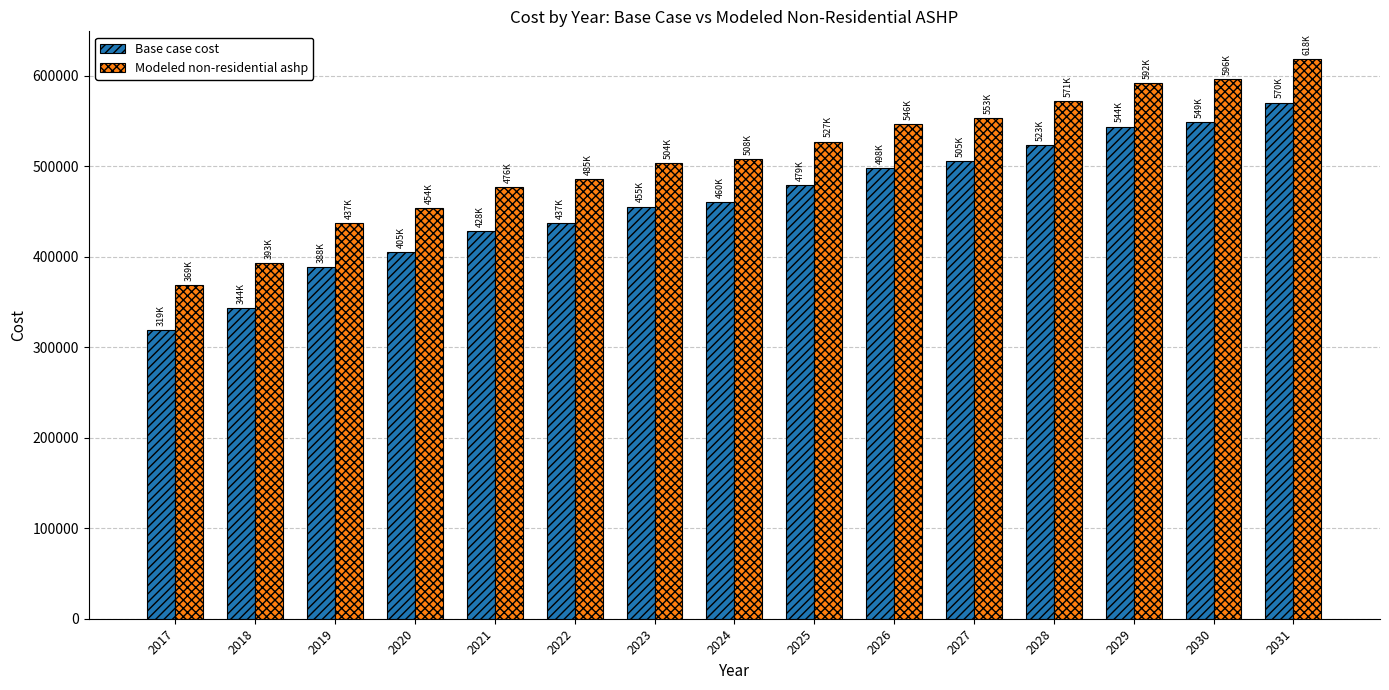

Where does the Modeled non-residential ashp series first go above 508068?

2024